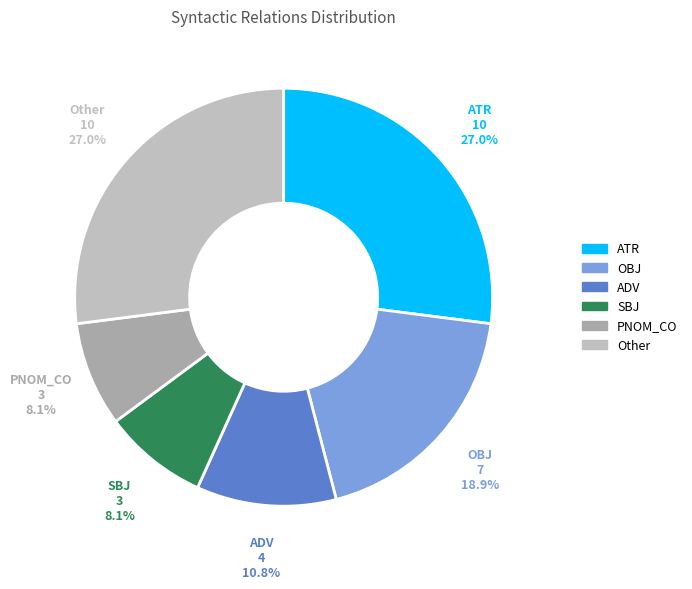

Approximately how many times larger is the value at SBJ compared to ADV?

0.7